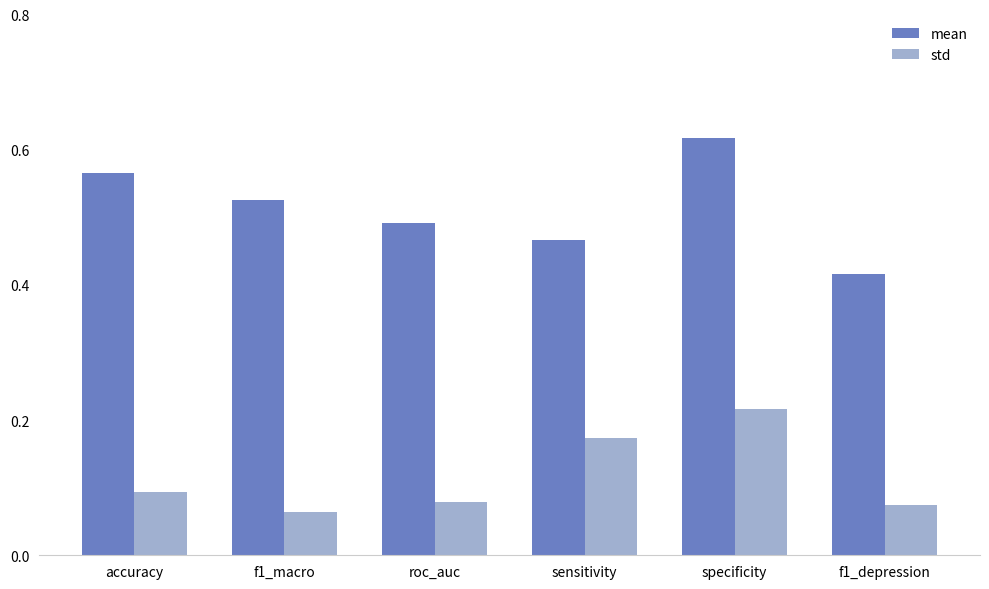

The value of std at f1_macro is 0.1. True or false?

True